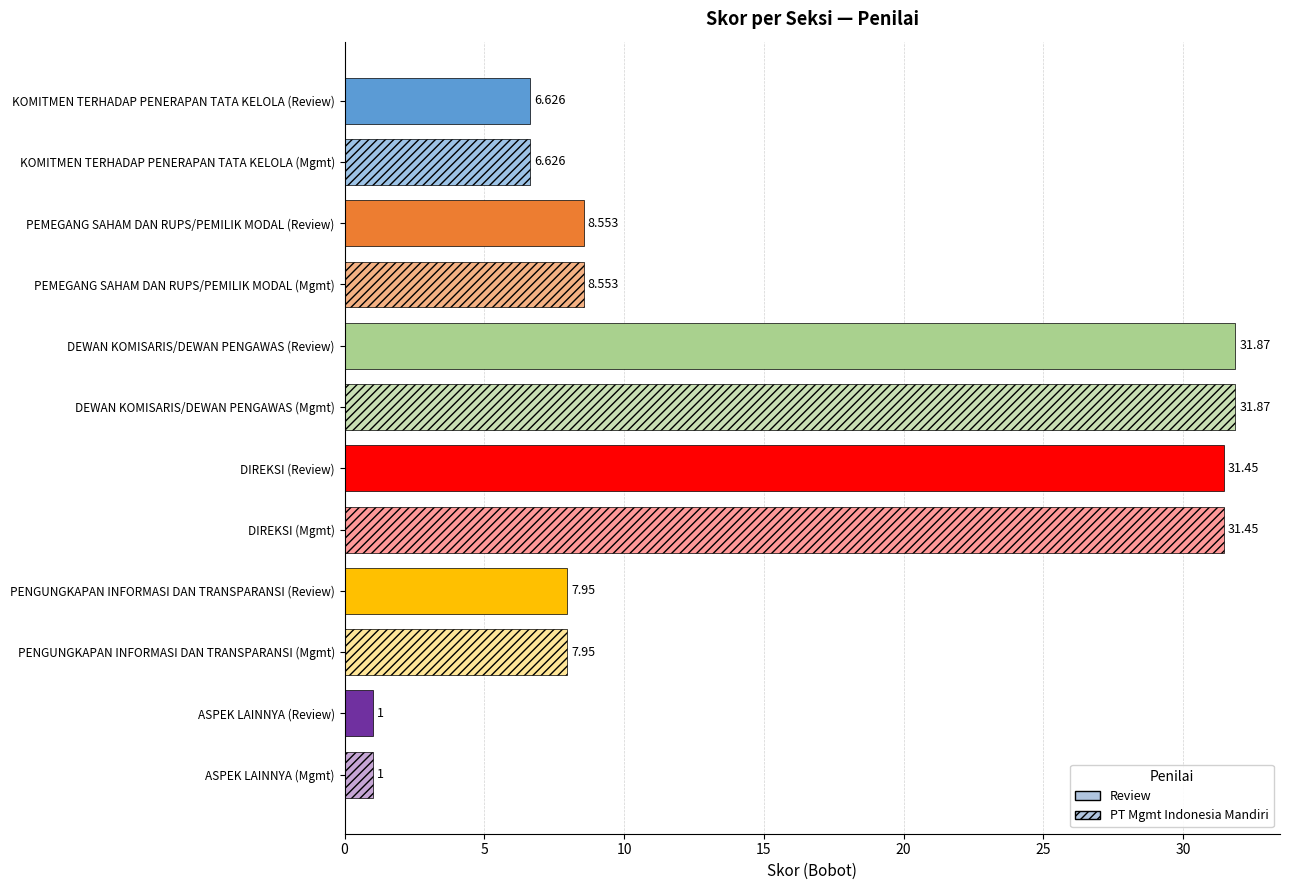

What is the label of the 3rd bar from the bottom?

PENGUNGKAPAN INFORMASI DAN TRANSPARANSI (Mgmt)